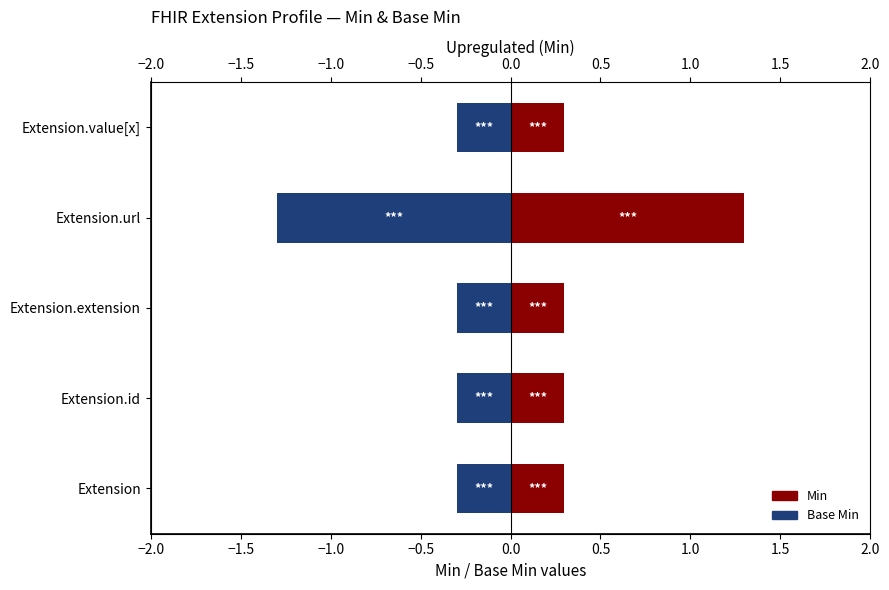

Is the value of Min at Extension.value[x] greater than the value of Base Min at Extension.extension?

Yes